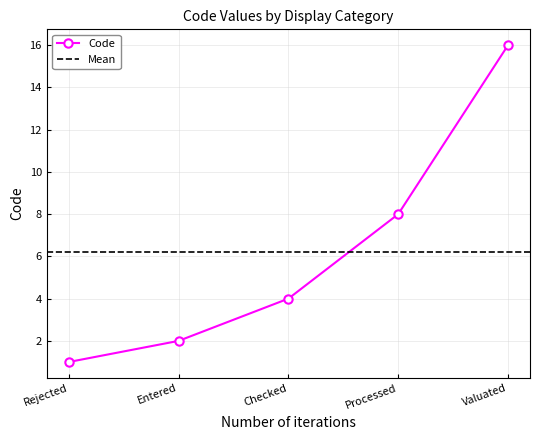

List the labels in order of value, smallest first.

Rejected, Entered, Checked, Processed, Valuated